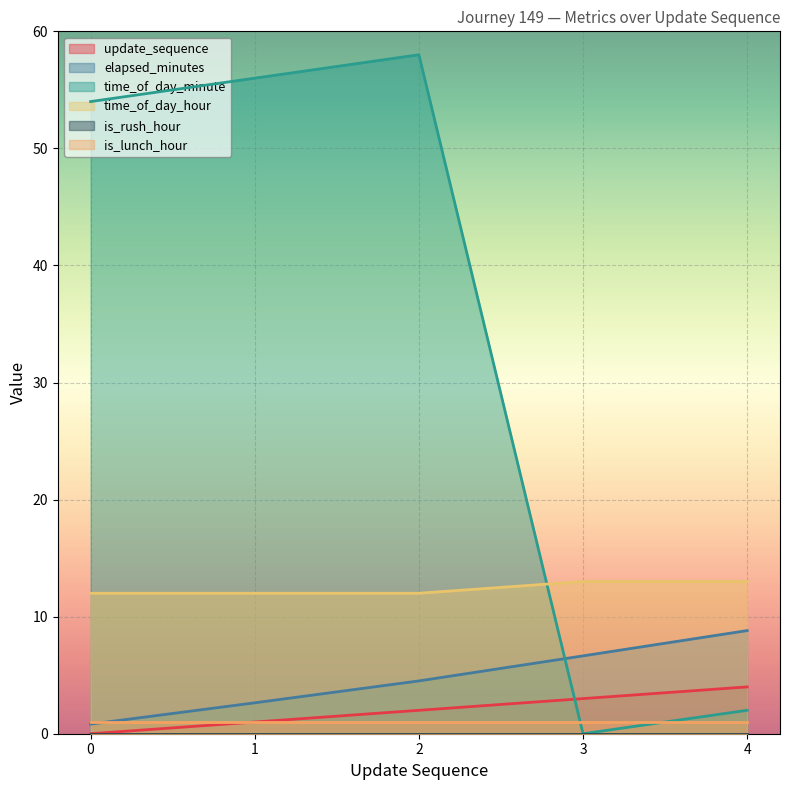

What is the spread (max minus min) of values at 1?

56.0